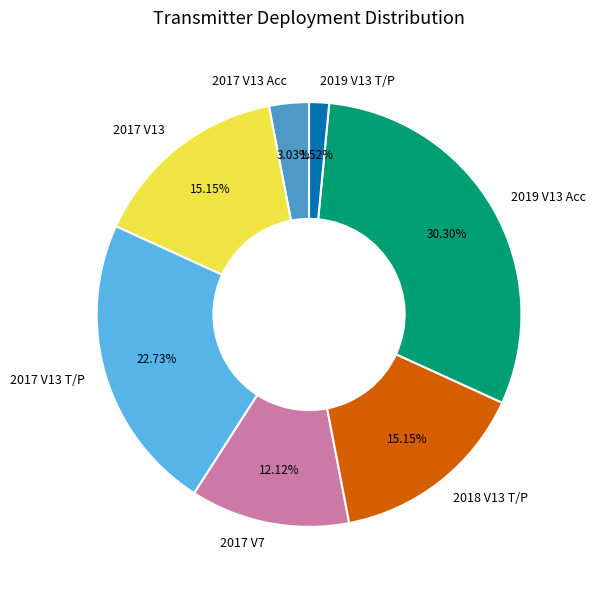

To the nearest percent, what is the combined percentage of 2017 V13 and 2019 V13 T/P?

17%